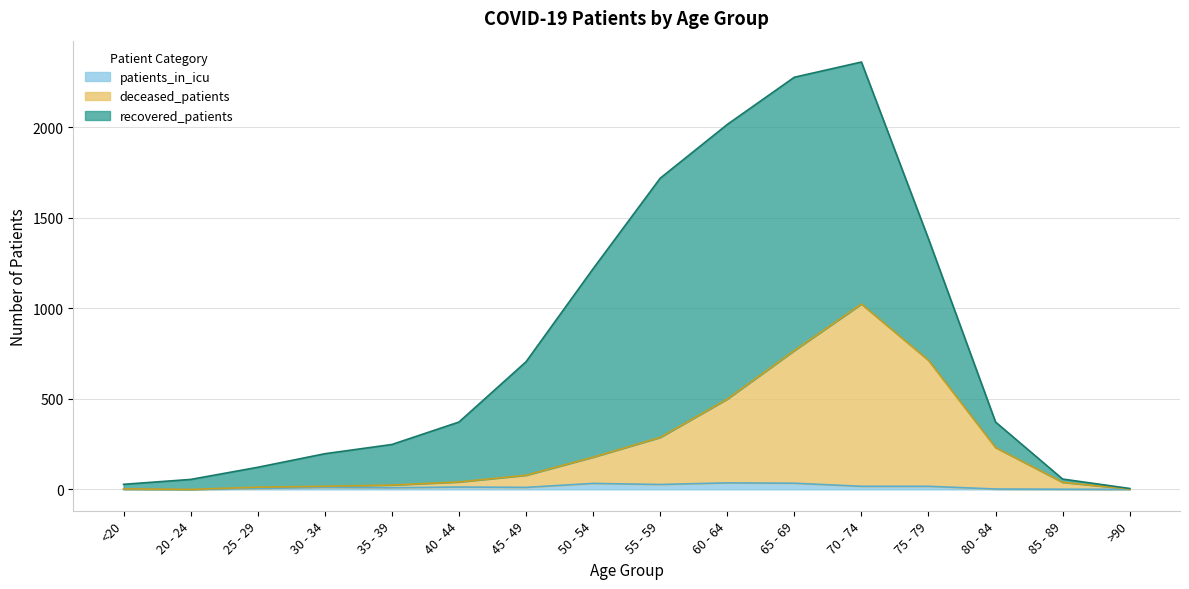

What is the difference between the maximum and minimum values in the deceased_patients series?

1024